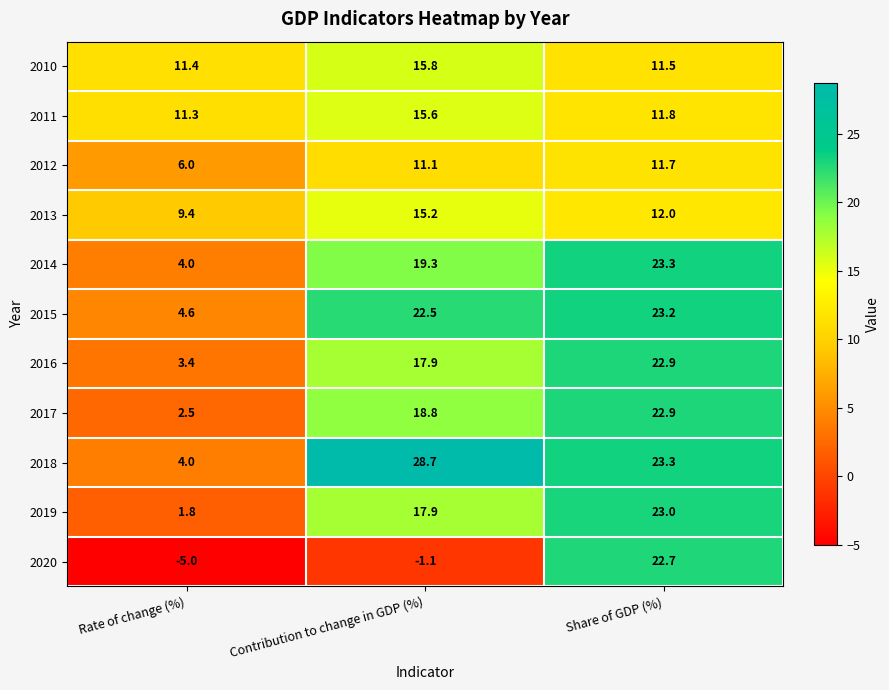

True or false: 2018 has a value of 37.6 at Share of GDP (%).

False